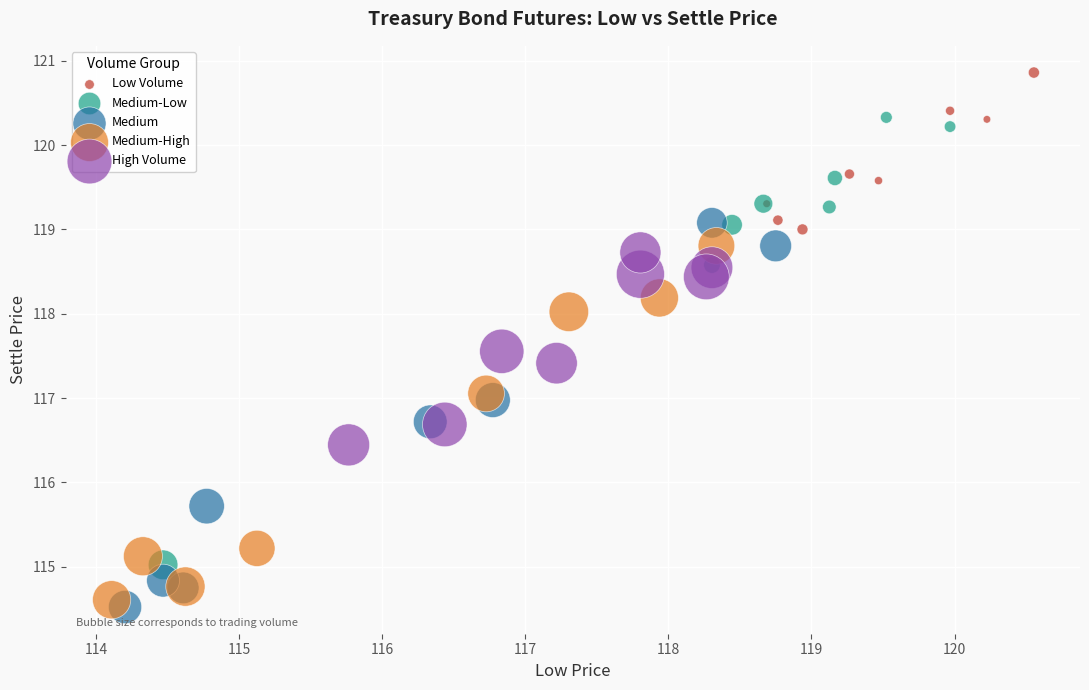

Which series has the widest spread of Y values?

Medium-Low